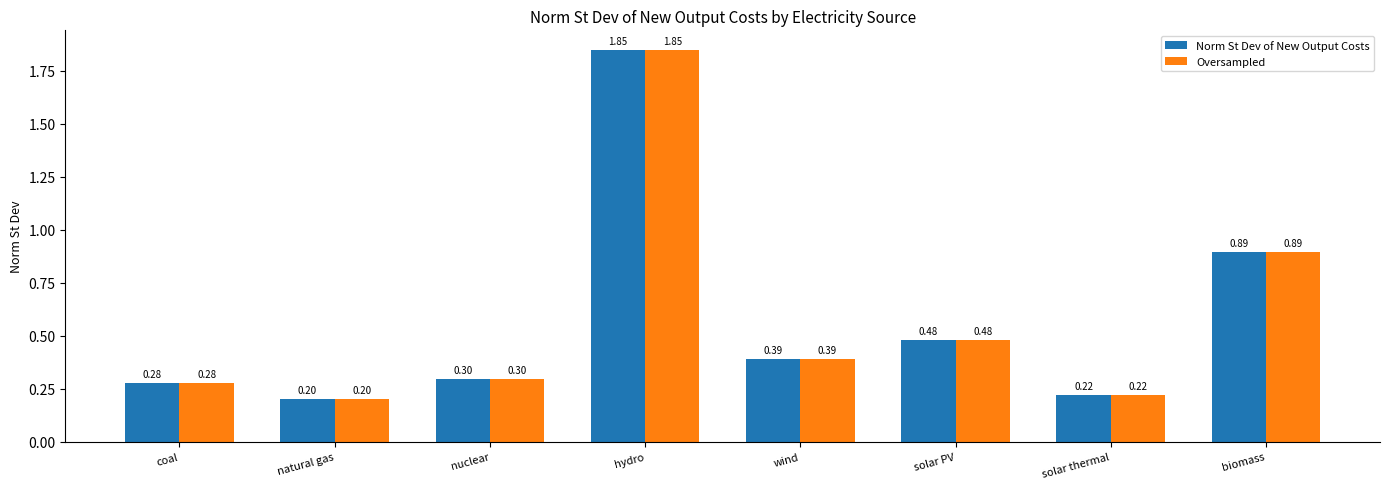

True or false: Oversampled has a value of 0.1 at coal.

False